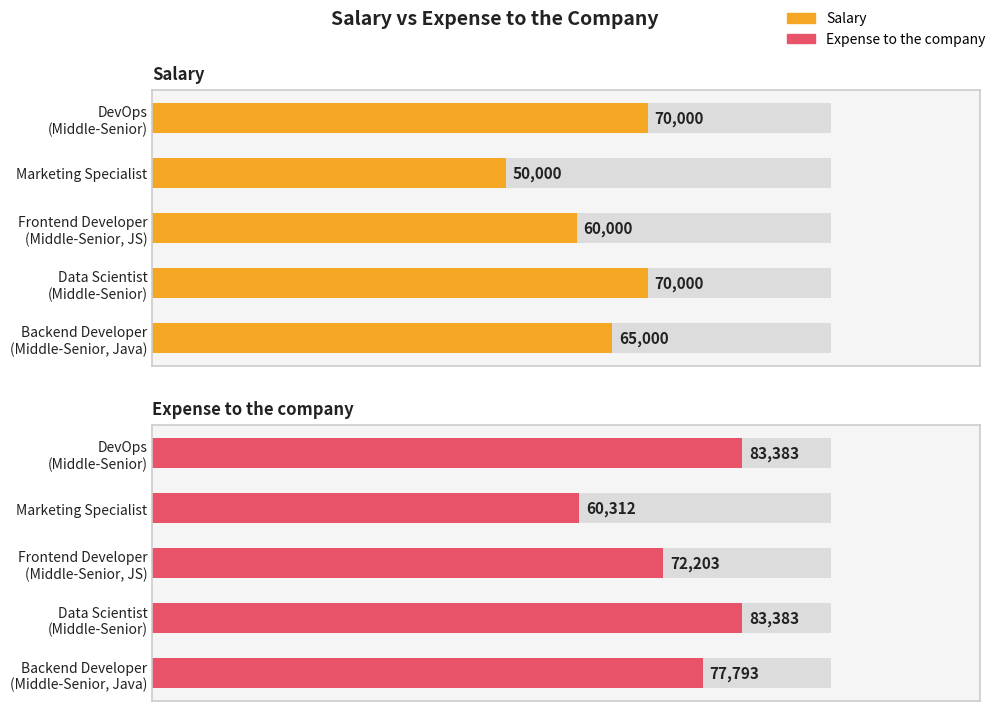

List the series in order of their peak value, lowest first.

Salary, Expense to the company